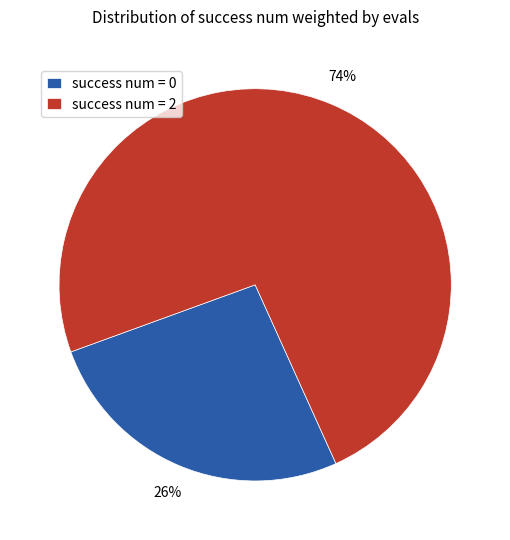

Is the sum of success num = 0 and success num = 2 greater than half?

Yes